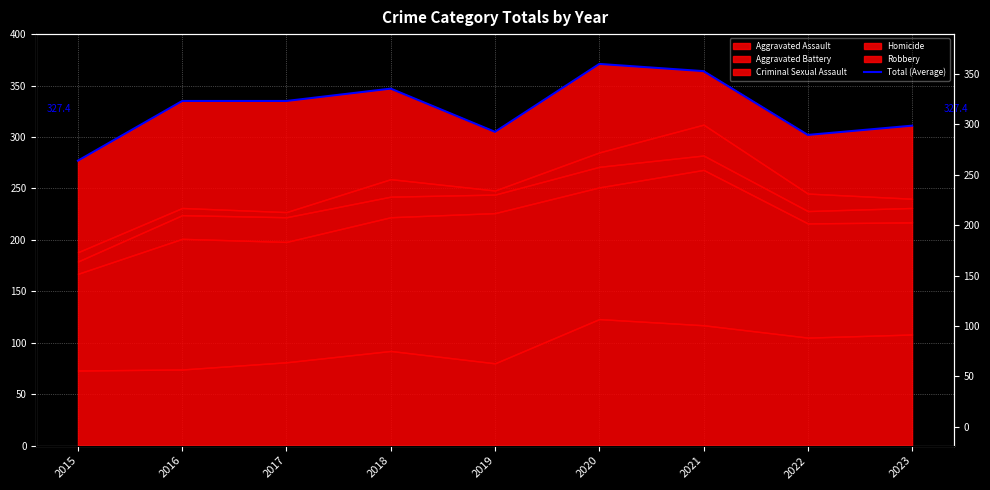

List the labels in order of value, largest first.

2020, 2021, 2018, 2016, 2017, 2023, 2019, 2022, 2015